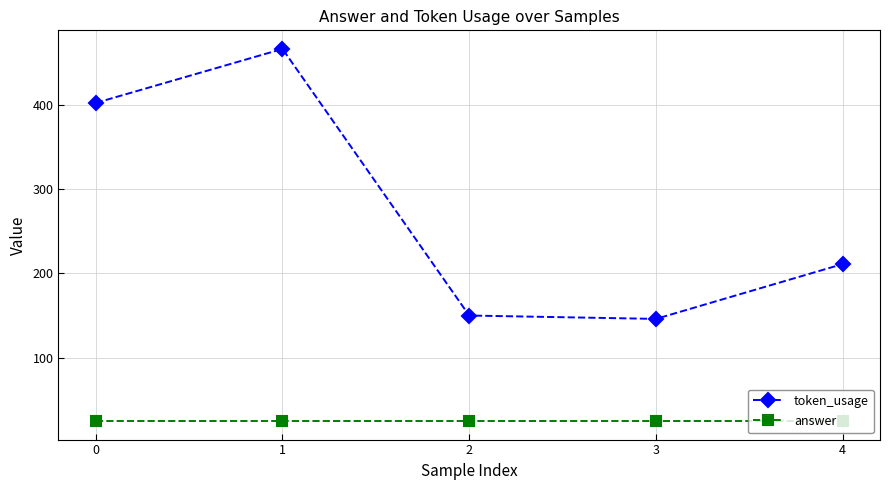

What is the value of the token_usage point at the 1st from the left?

402